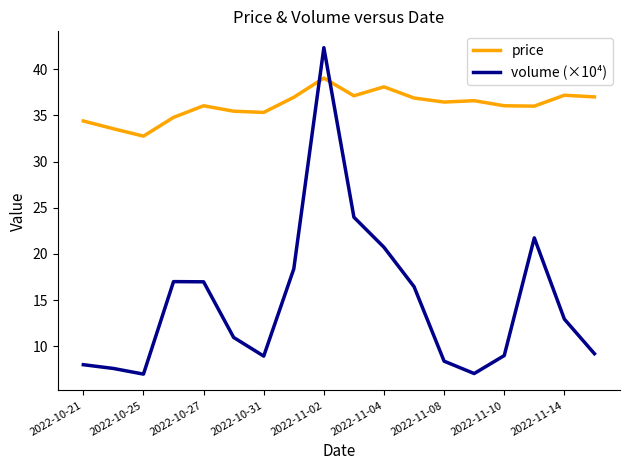

True or false: volume (×10⁴) and price cross at least once.

True